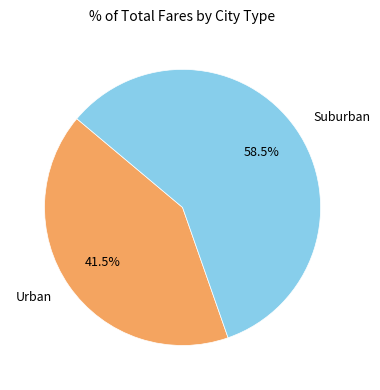

Which category has the biggest portion of the pie?

Suburban